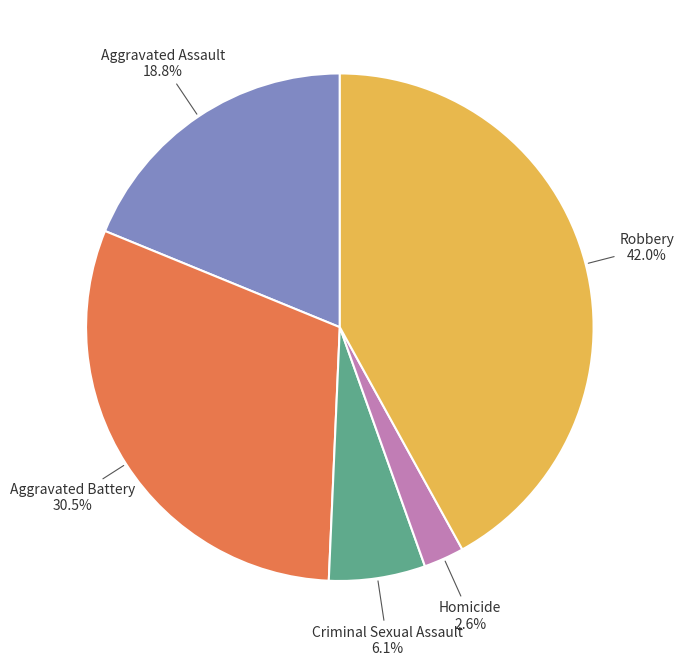

To the nearest percent, what is the difference between the largest and smallest slice percentages?

39%